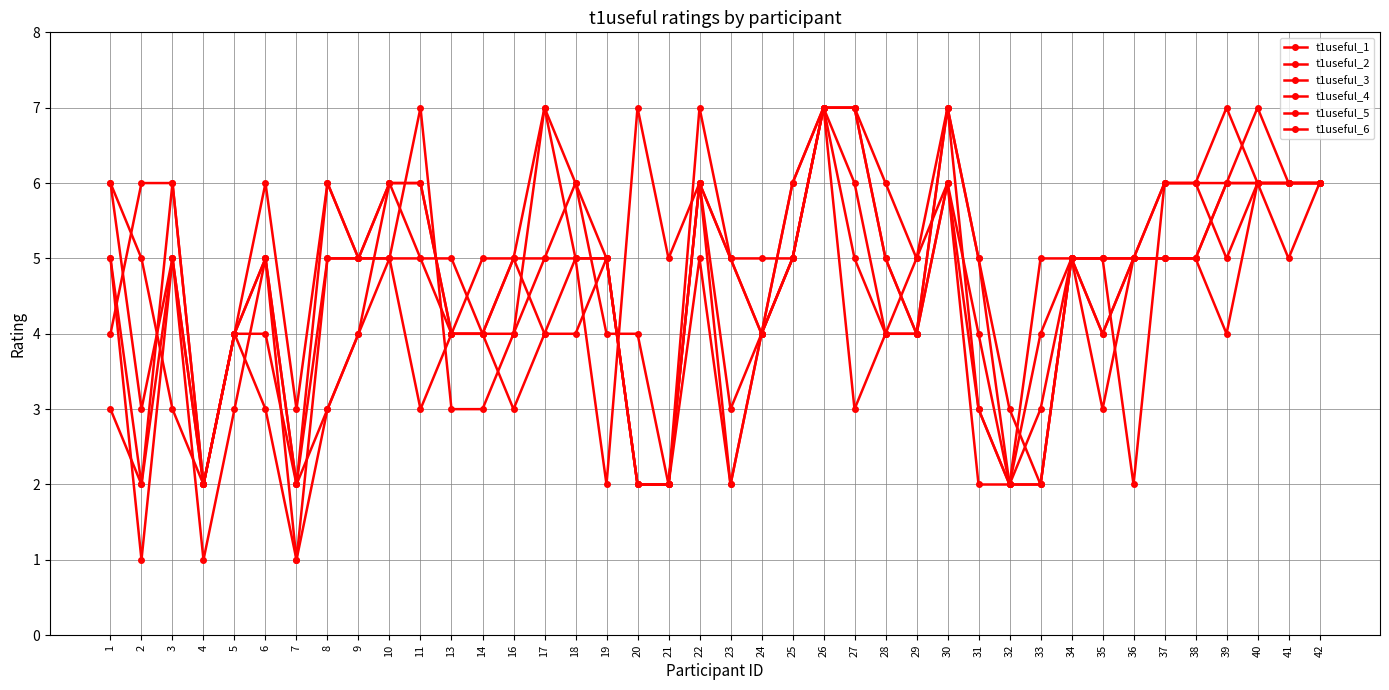

What is the value of the t1useful_5 point at the 25th from the left?

3